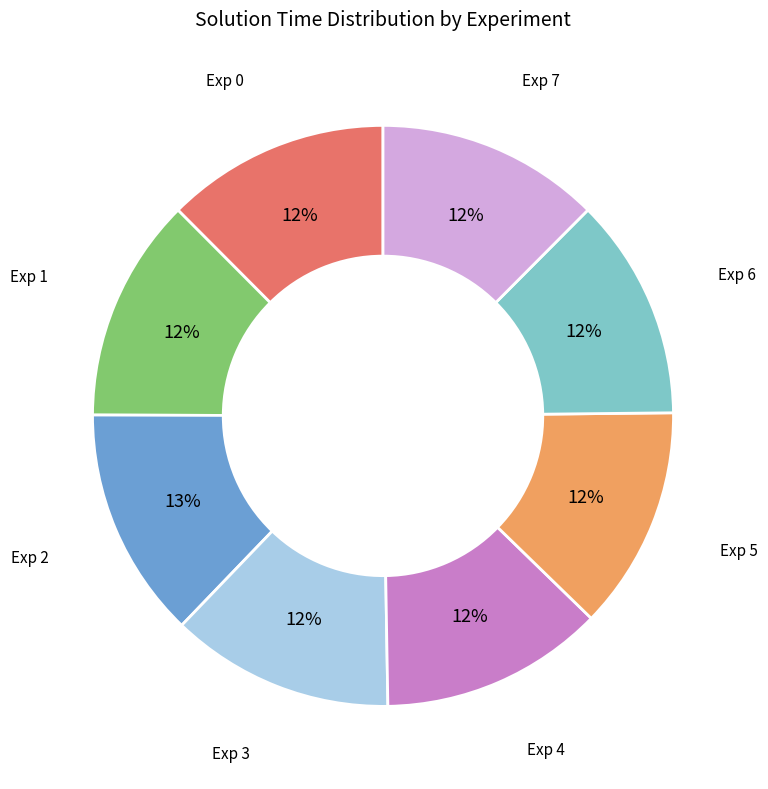

How many segments does this pie chart have?

8